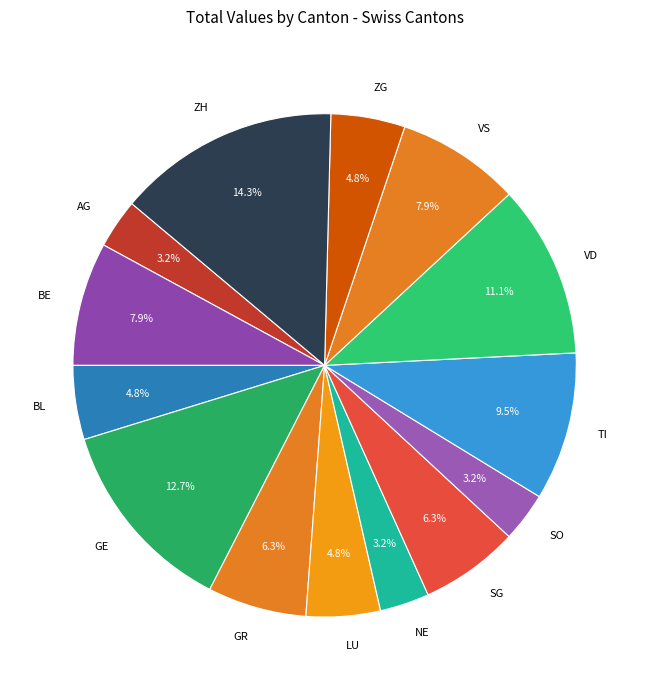

What is the ratio of the value at GE to the value at BE?

1.6